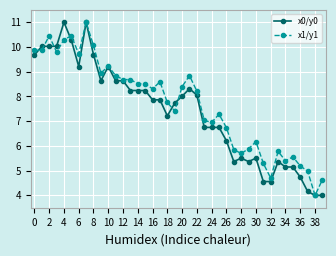

True or false: x1/y1 has more than 0 points higher than both neighbors.

True